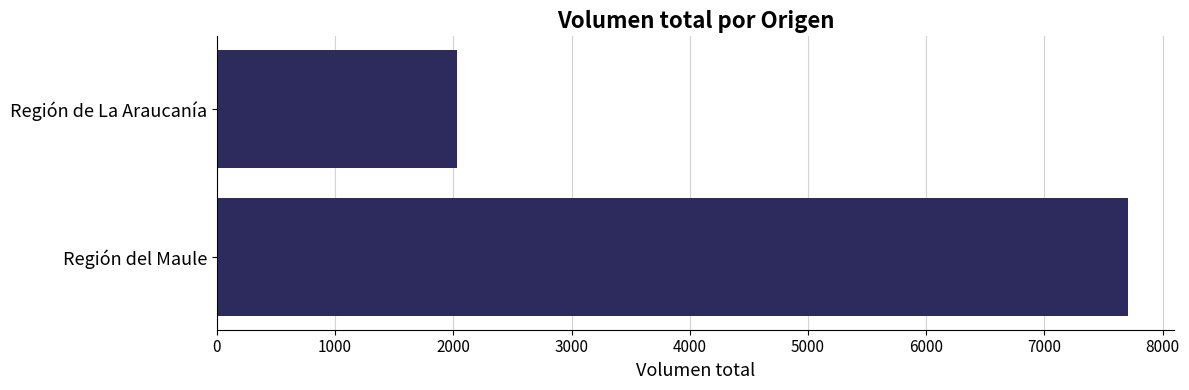

Reading bottom to top, list all the values displayed in this chart.

7710	2030